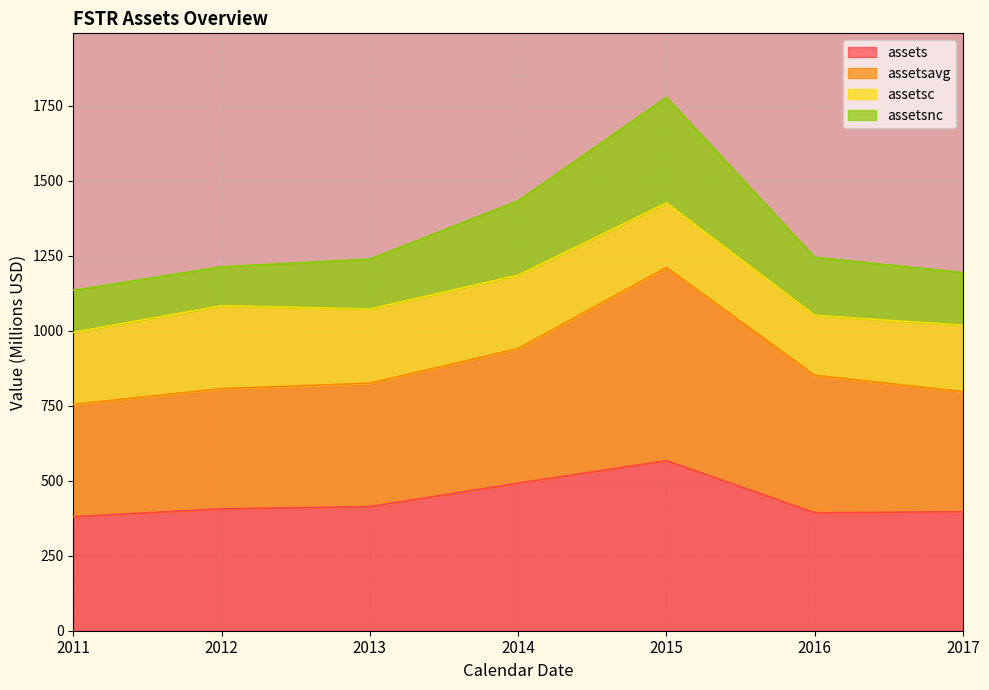

What is the difference between the maximum and second lowest values in the assets series?

173.6